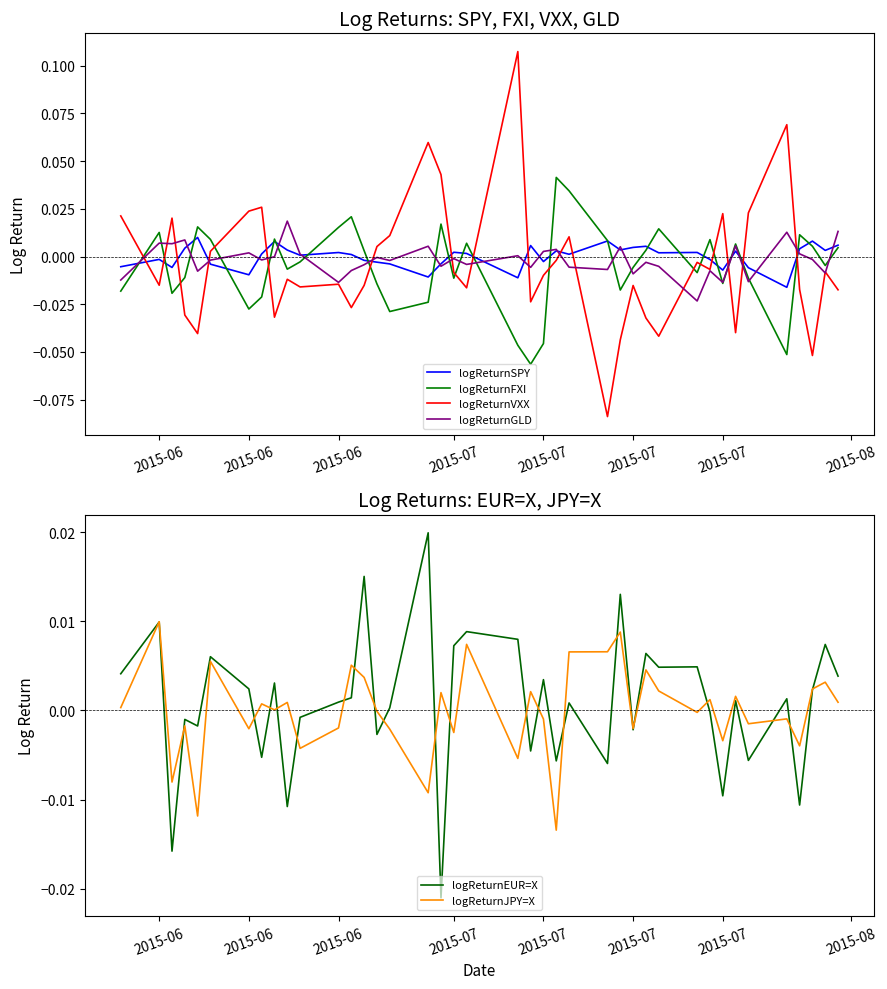

Which series ends up on top after the final intersection of logReturnJPY=X and logReturnFXI?

logReturnFXI